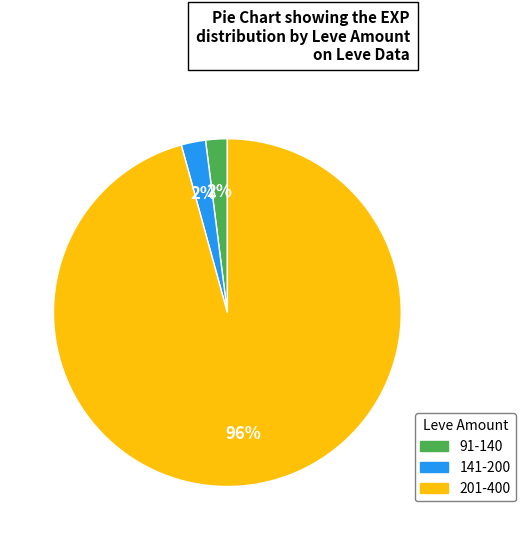

To the nearest percent, what is the difference between the largest and smallest slice percentages?

94%